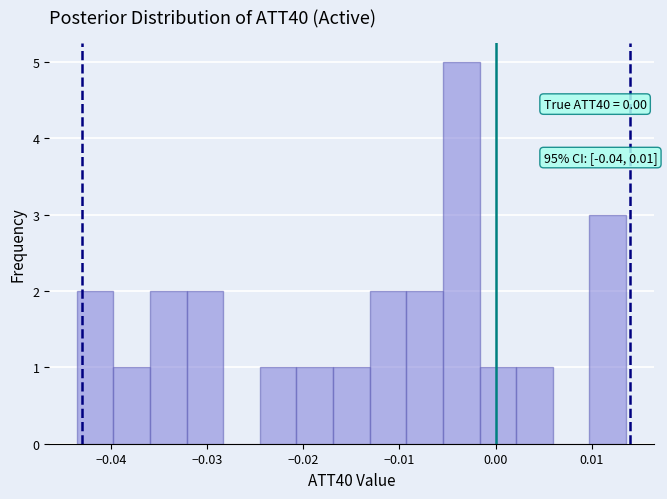

Around what value on the x-axis is the tallest bar? Give the approximate position of its centre, as read against the axis.

-0.004